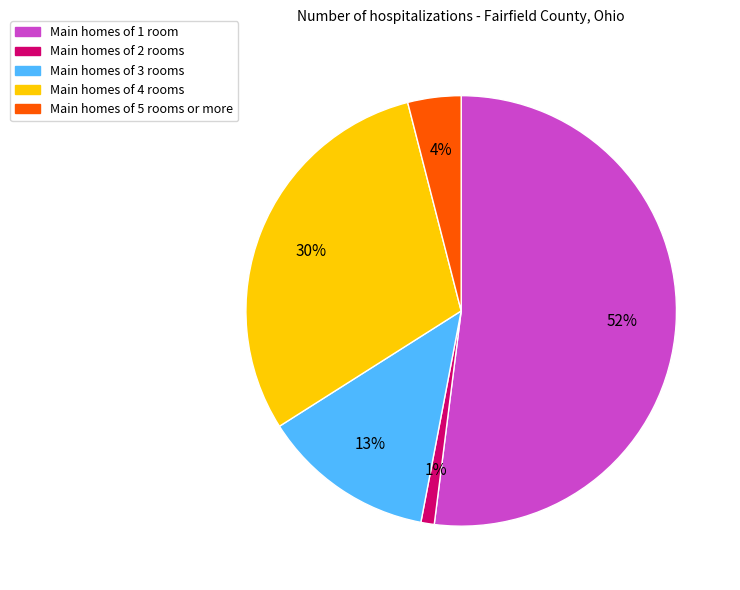

To the nearest percent, what is the difference between the largest and smallest slice percentages?

51%